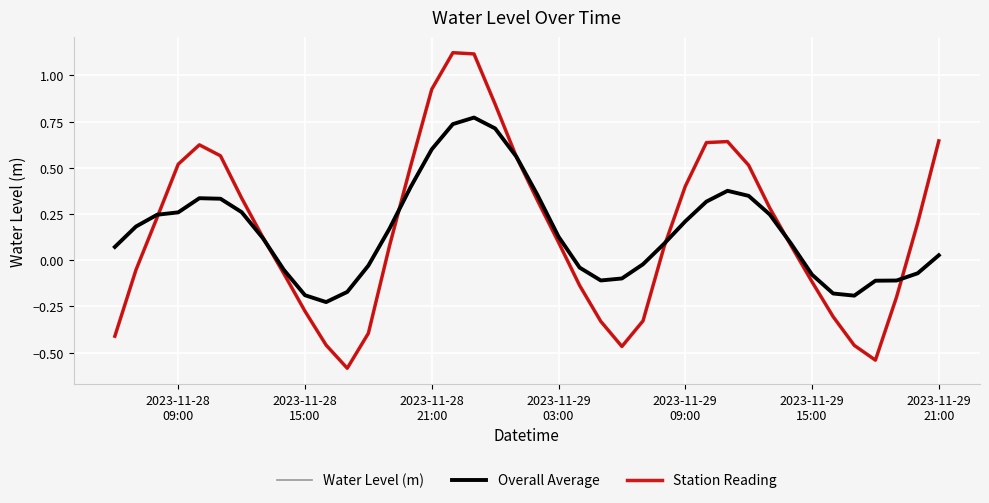

Reading right to left, extract all data points from this chart.

Water Level (m): 0.6	0.2	-0.2	-0.5	-0.5	-0.3	-0.1	0.1	0.3	0.5	0.6	0.6	0.4	0.1	-0.3	-0.5	-0.3	-0.1	0.1	0.3	0.6	0.8	1.1	1.1	0.9	0.5	0.1	-0.4	-0.6	-0.5	-0.3	-0.1	0.1	0.3	0.6	0.6	0.5	0.2	-0.1	-0.4
Overall Average: 0.0	-0.1	-0.1	-0.1	-0.2	-0.2	-0.1	0.1	0.2	0.3	0.4	0.3	0.2	0.1	-0.0	-0.1	-0.1	-0.0	0.1	0.4	0.6	0.7	0.8	0.7	0.6	0.4	0.2	-0.0	-0.2	-0.2	-0.2	-0.1	0.1	0.3	0.3	0.3	0.3	0.2	0.2	0.1
Station Reading: 0.6	0.2	-0.2	-0.5	-0.5	-0.3	-0.1	0.1	0.3	0.5	0.6	0.6	0.4	0.1	-0.3	-0.5	-0.3	-0.1	0.1	0.3	0.6	0.8	1.1	1.1	0.9	0.5	0.1	-0.4	-0.6	-0.5	-0.3	-0.1	0.1	0.3	0.6	0.6	0.5	0.2	-0.1	-0.4